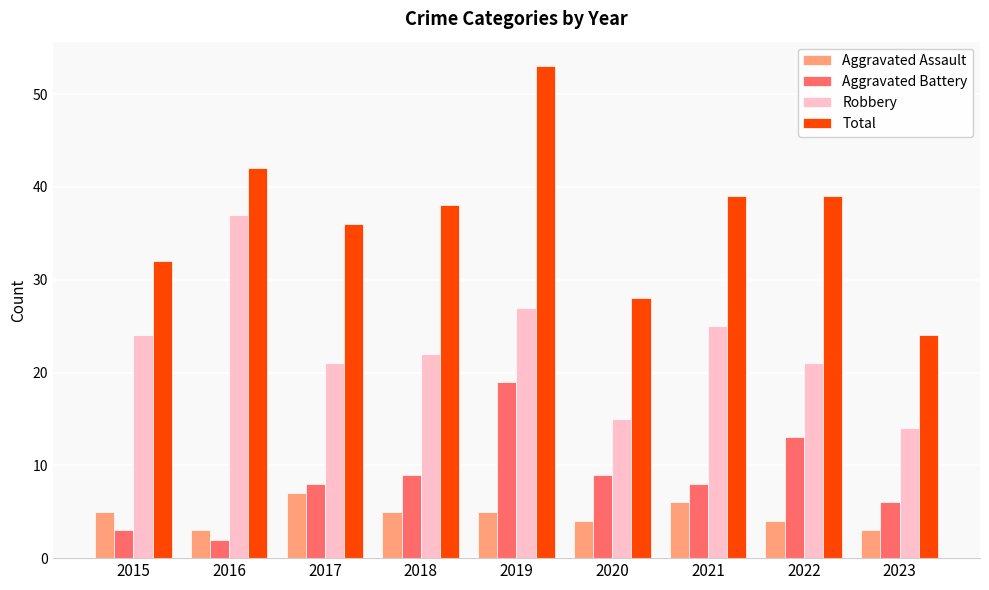

What is the average value of the Robbery series?

23